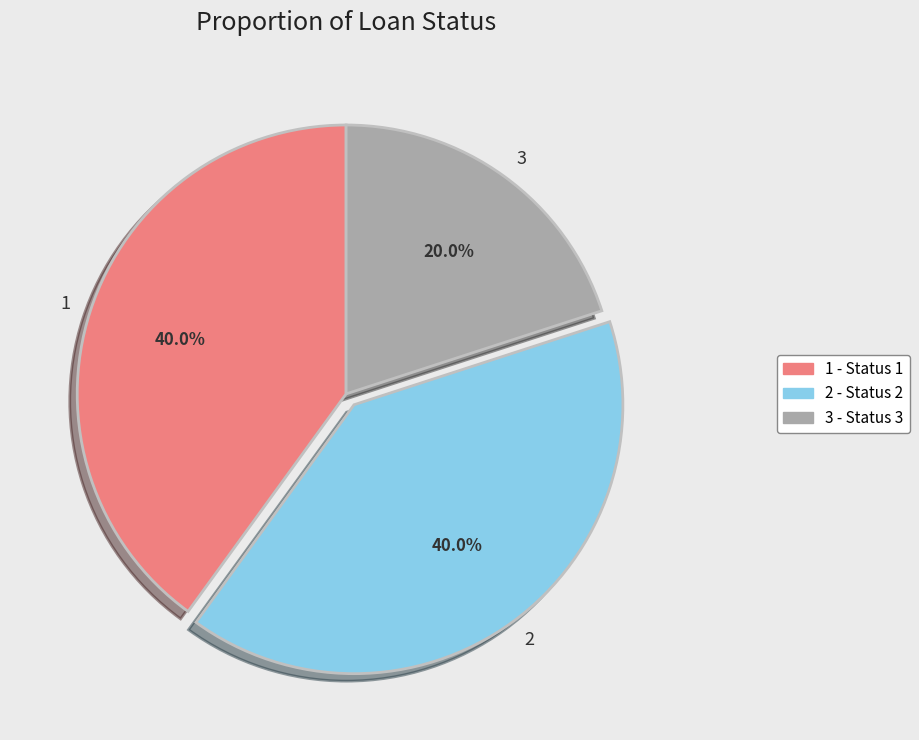

Does any single category account for the majority?

No